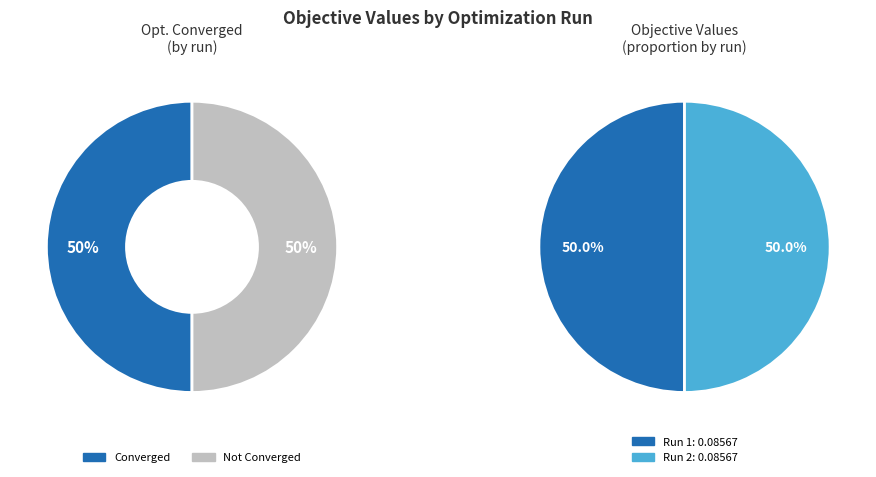

Does Run 1 represent more than half of the total?

No